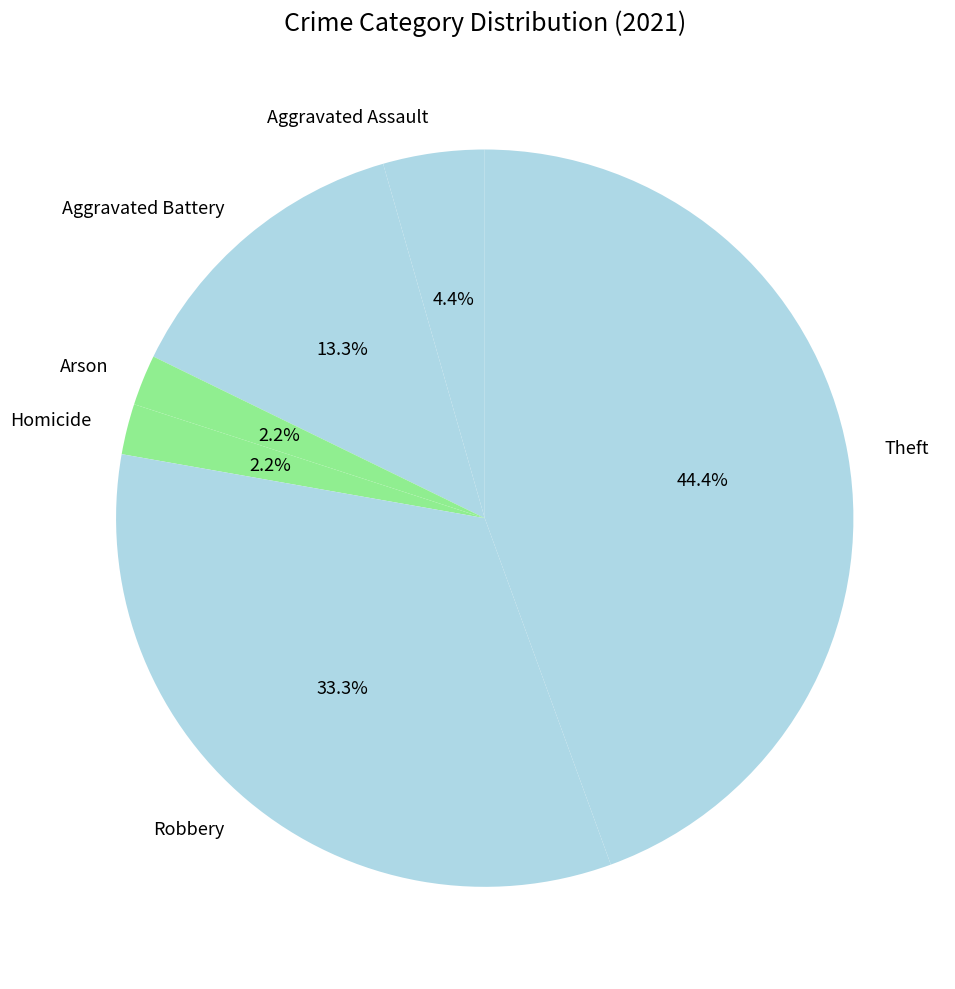

What percentage is the Aggravated Battery slice, to the nearest percent?

13%